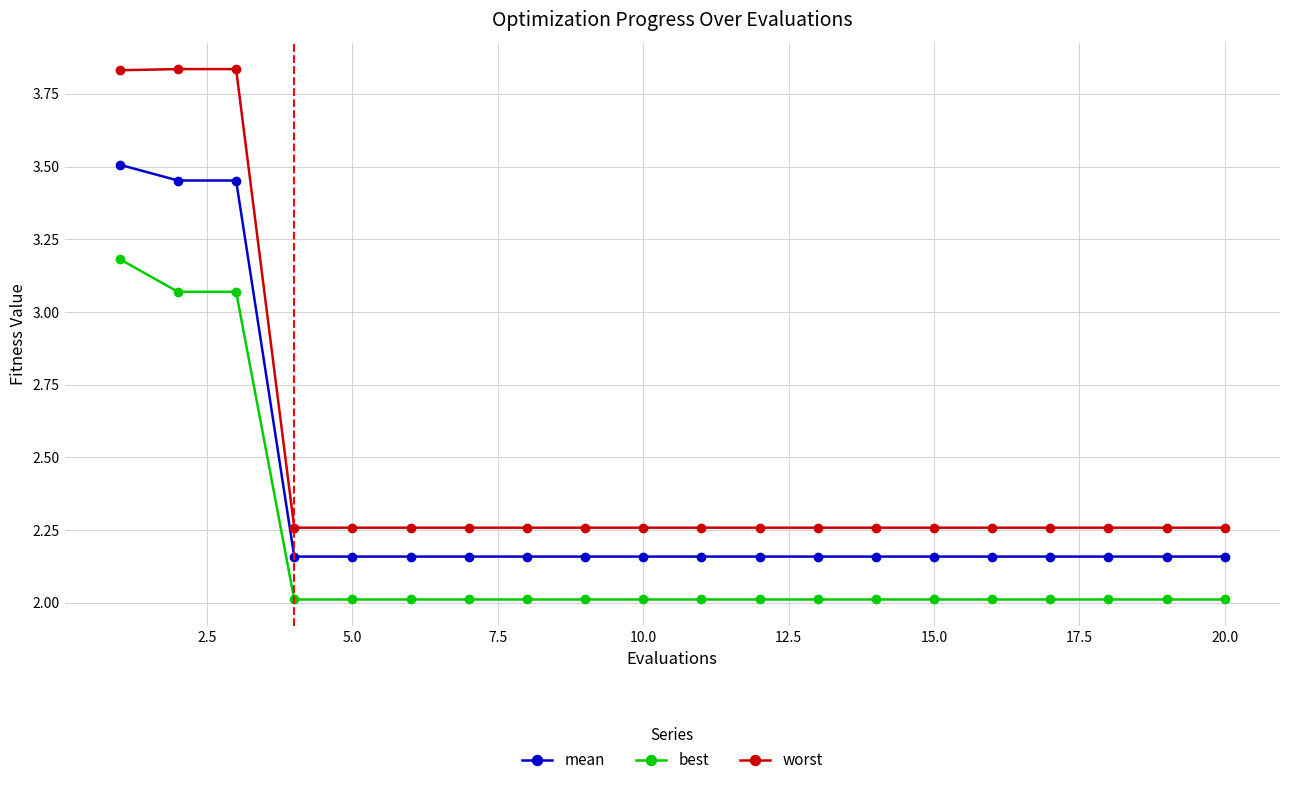

True or false: best and mean intersect in this chart.

False